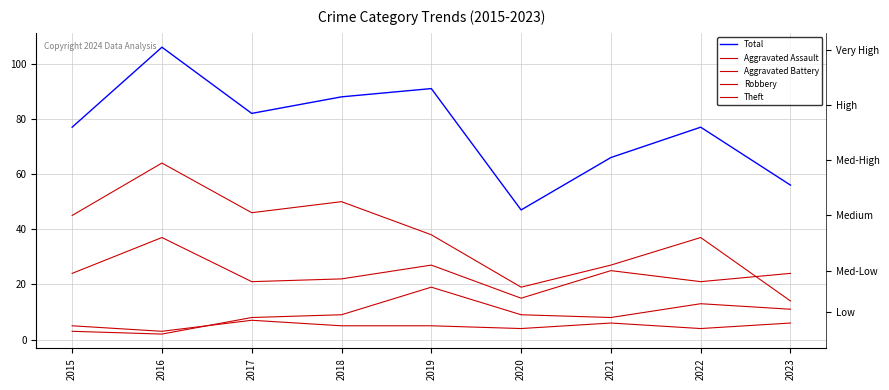

Count the number of data series in this chart.

5